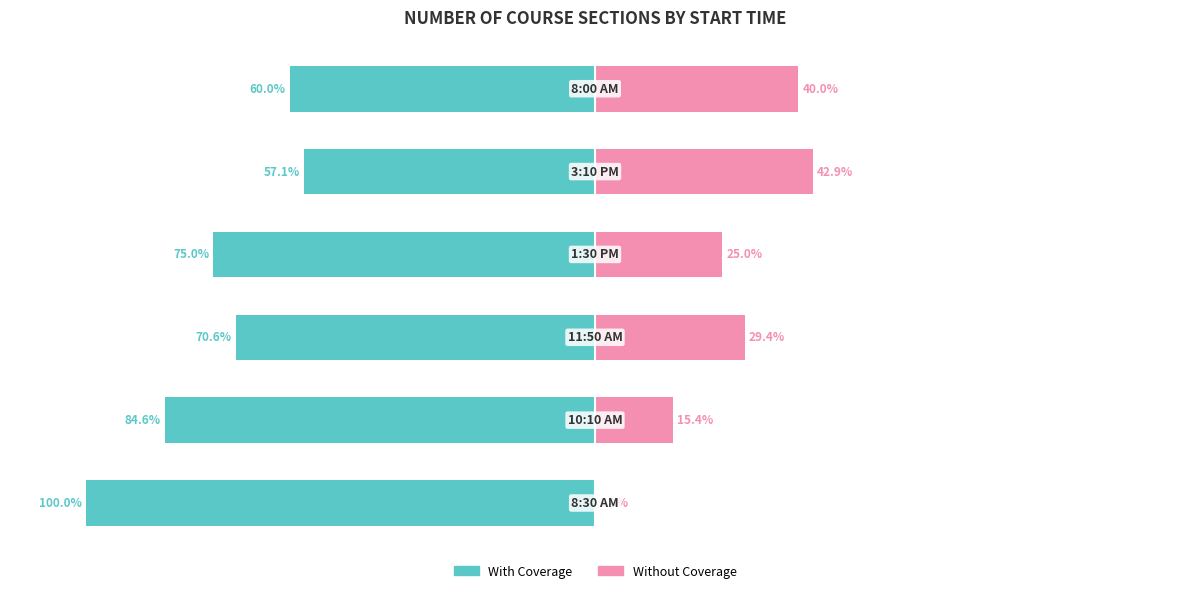

Which series has the widest spread of values?

With Coverage